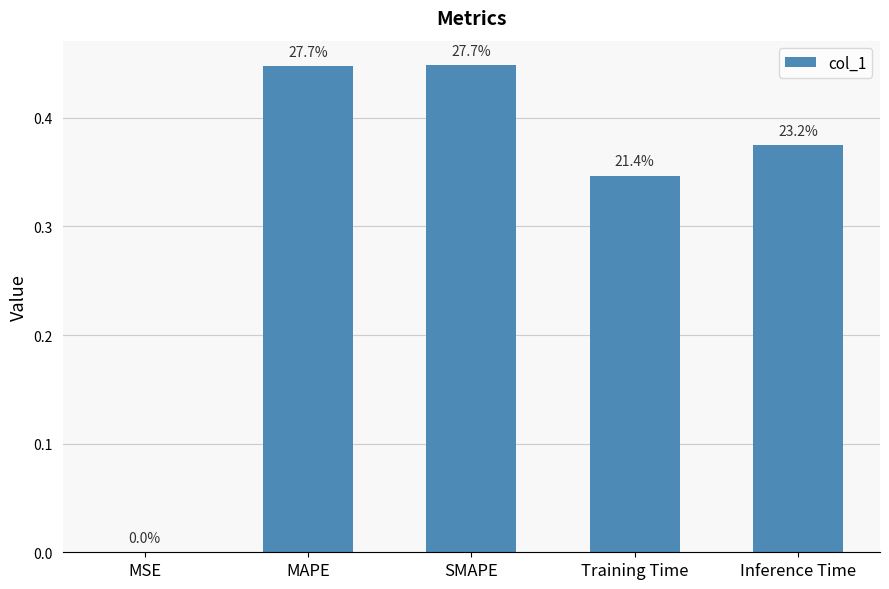

Which category has the highest value across all series?

SMAPE